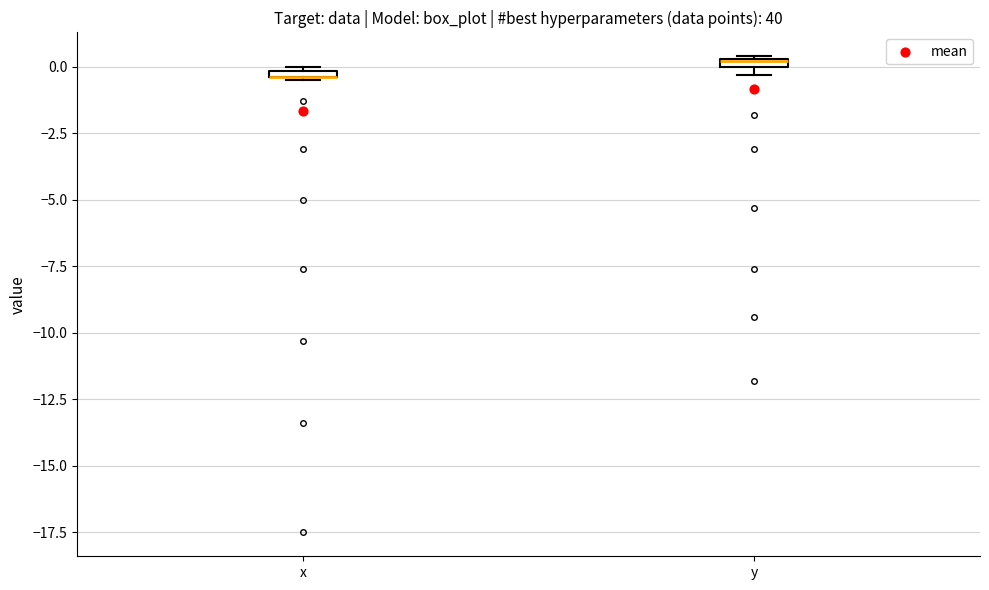

Where is the lower edge of the box for x on the y-axis? The values are not printed on the chart, so give them approximately, as read against the axis.

-0.5